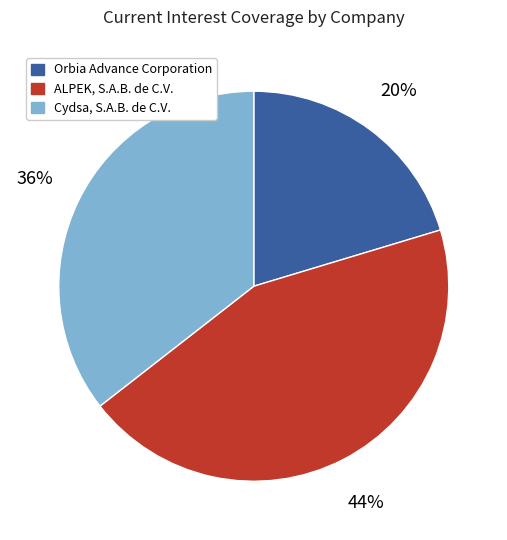

Which category has the smallest portion of the pie?

Orbia Advance Corporation